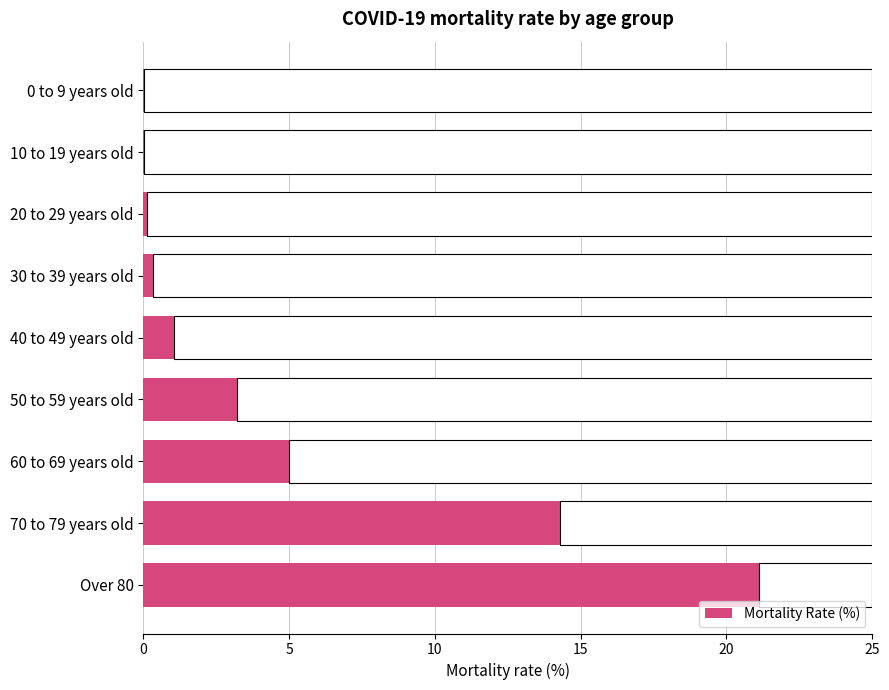

What is the sum of all Mortality Rate (%) values?

45.2